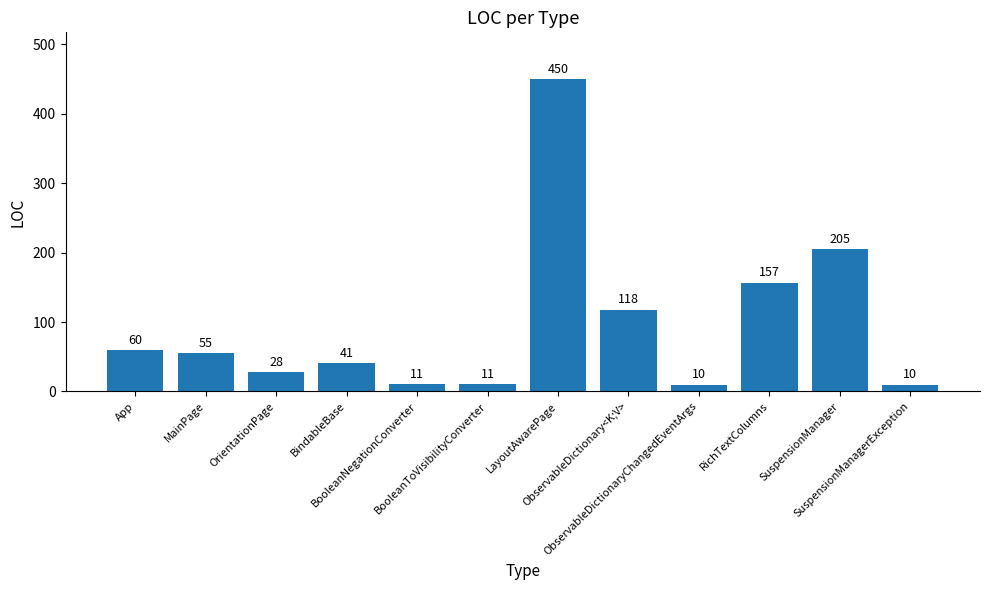

Count the number of data series in this chart.

1